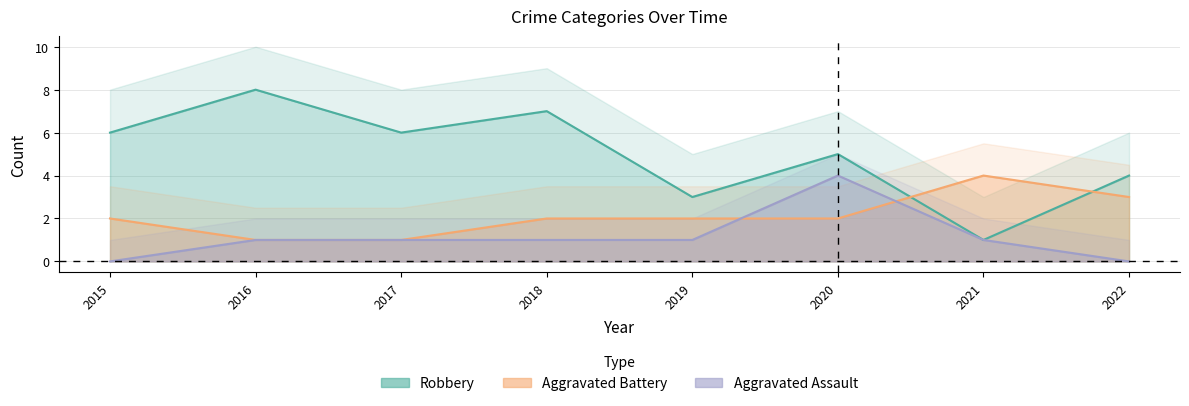

At which category does Robbery reach its first local peak?

2016